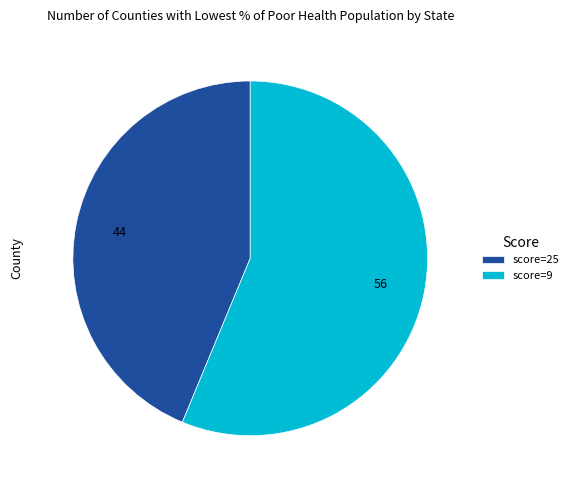

Is it true that score=9 is 62% of the pie?

False